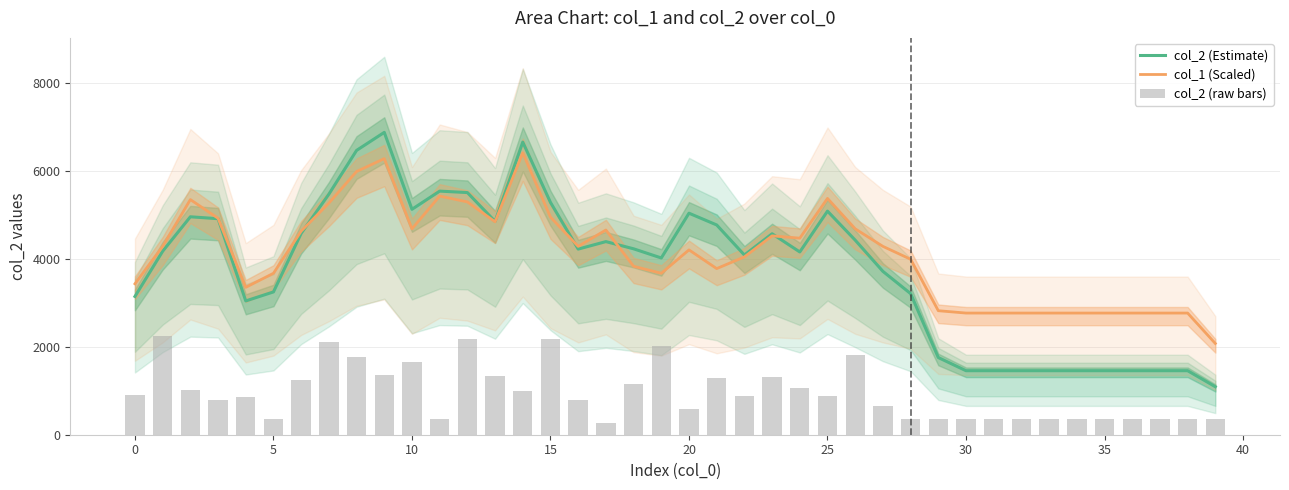

What is the difference between the second highest and minimum values in the col_2 (raw bars) series?

1904.8